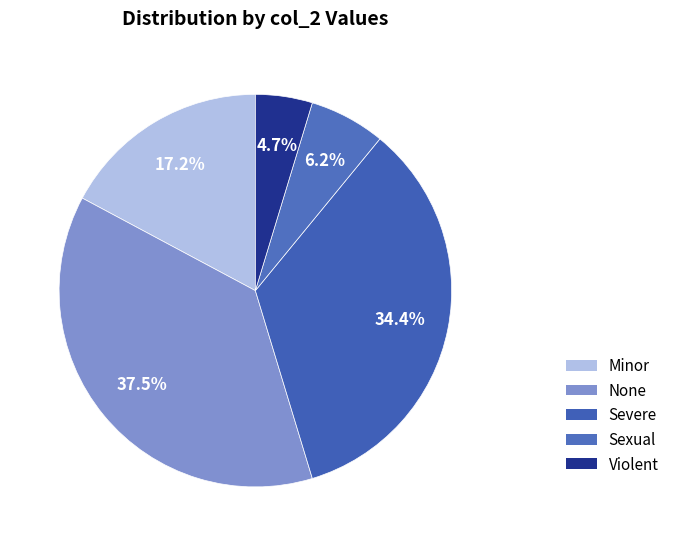

Count the number of slices in the pie.

5